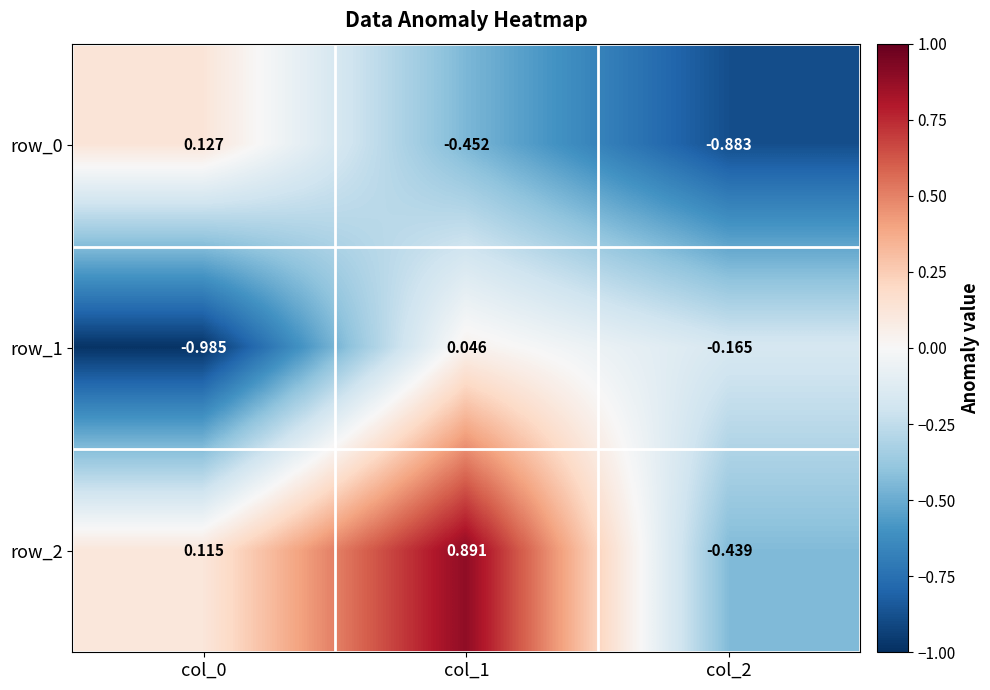

Is the value of row_0 at col_2 greater than the value of row_2 at col_0?

No